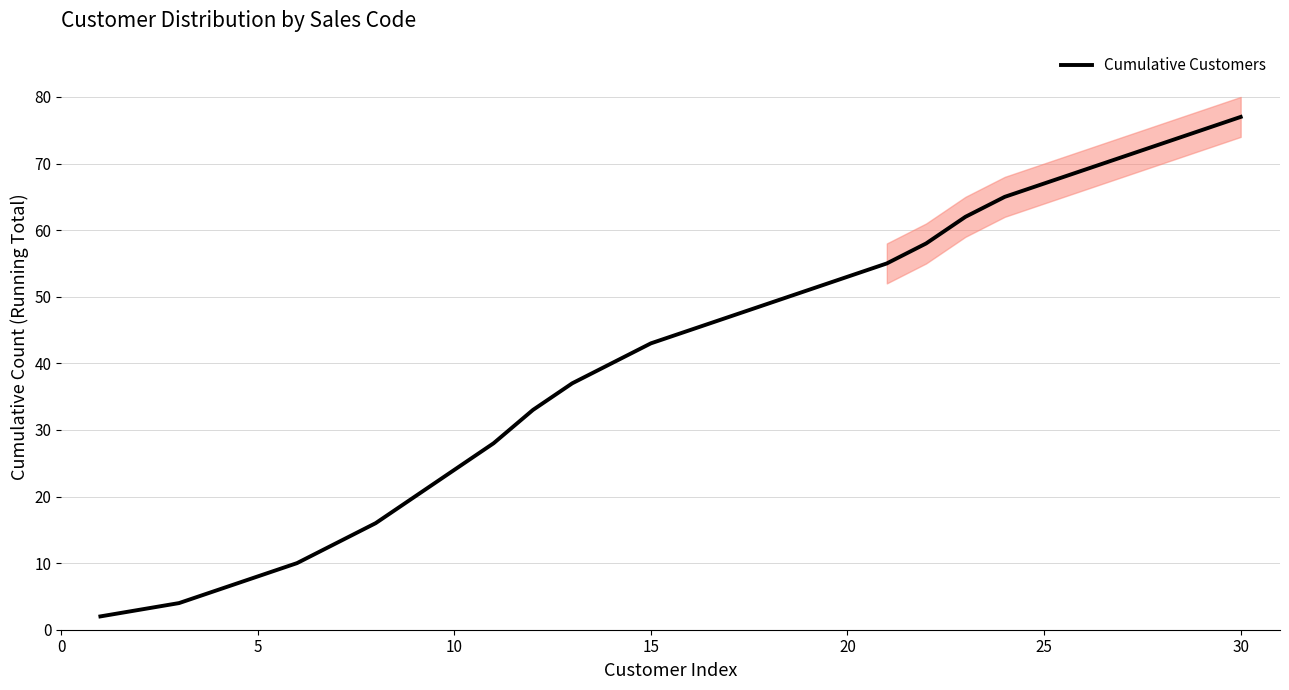

How many lines are shown in the chart?

1